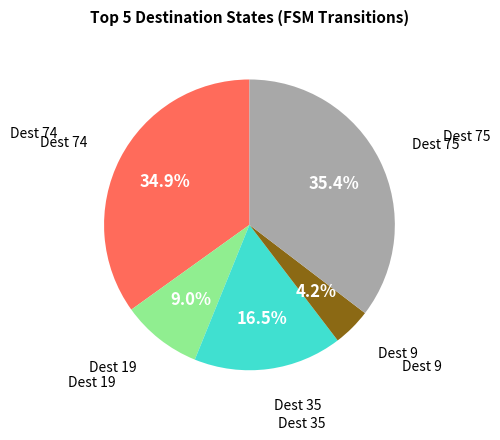

Does any single category account for the majority?

No